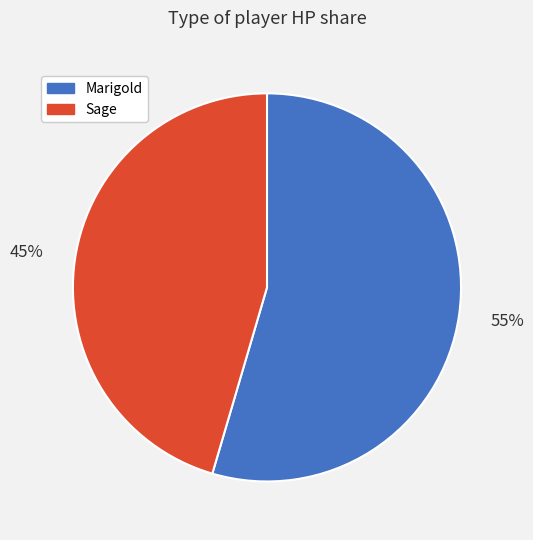

Between Marigold and Sage, which is larger?

Marigold